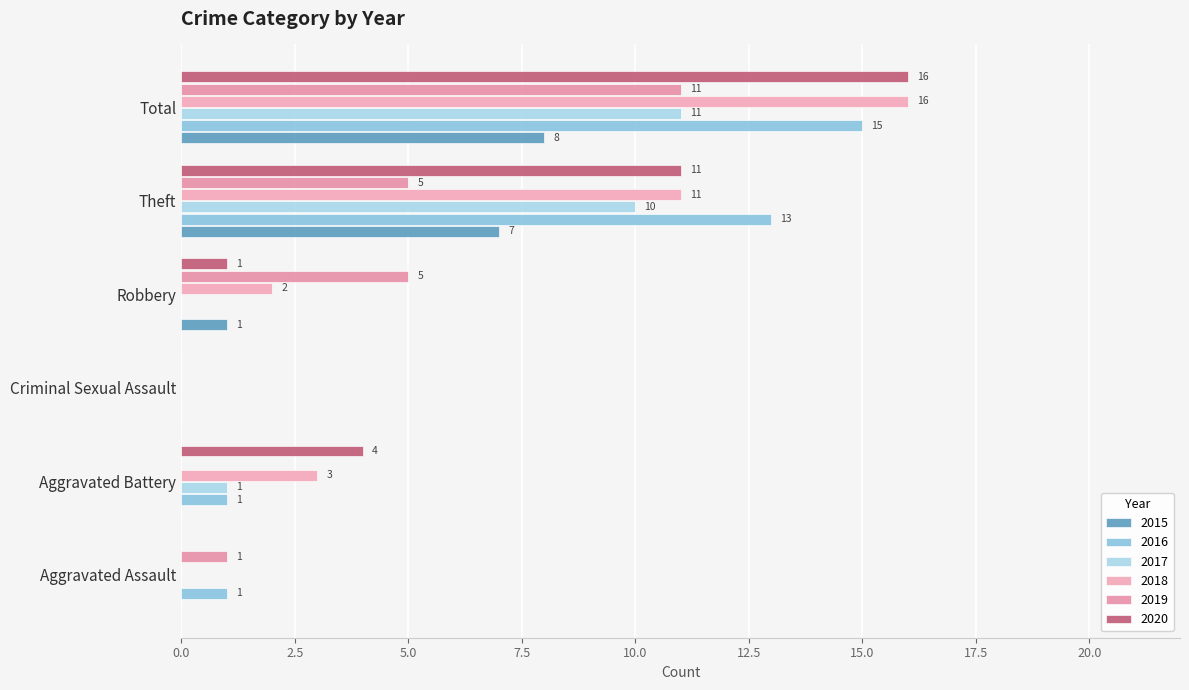

Read the 2018 value at Aggravated Battery.

3